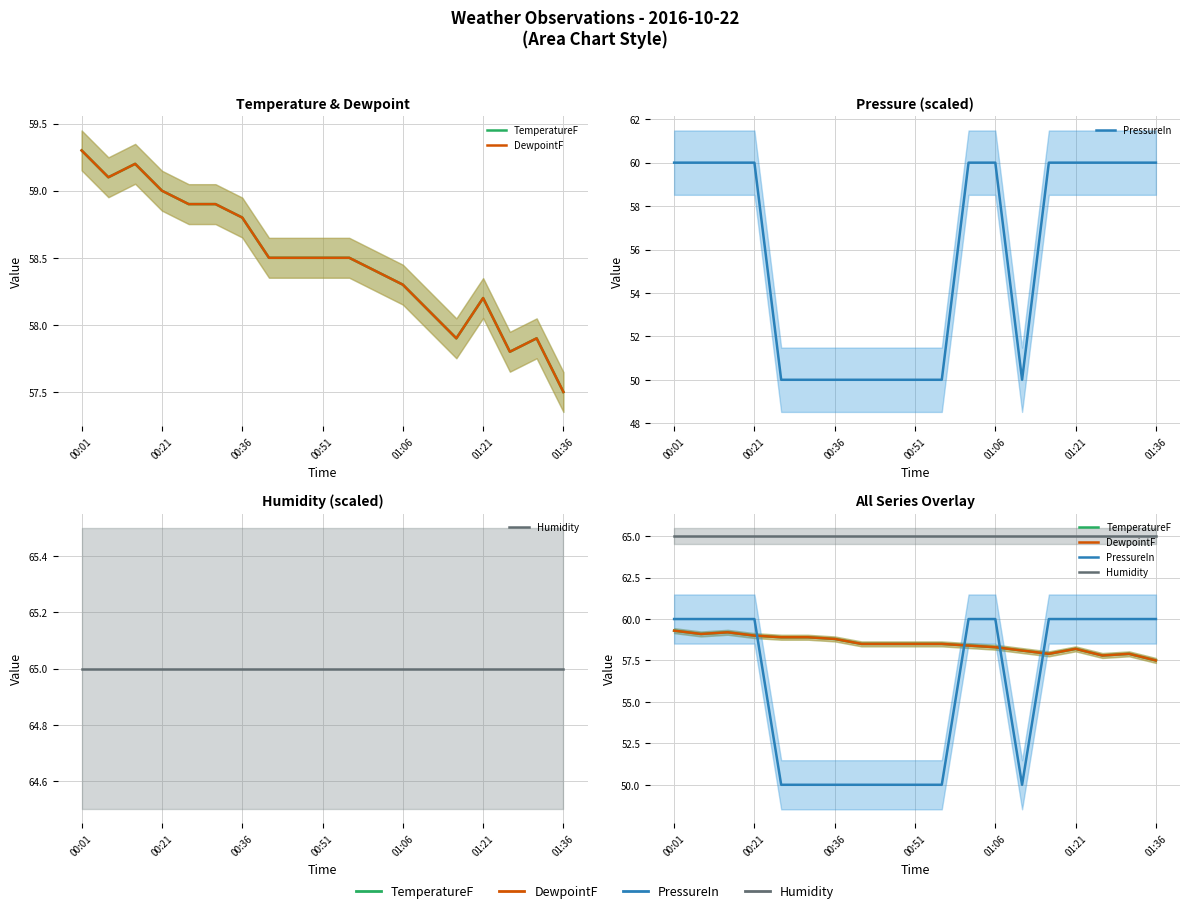

What position from the left is 16?

17